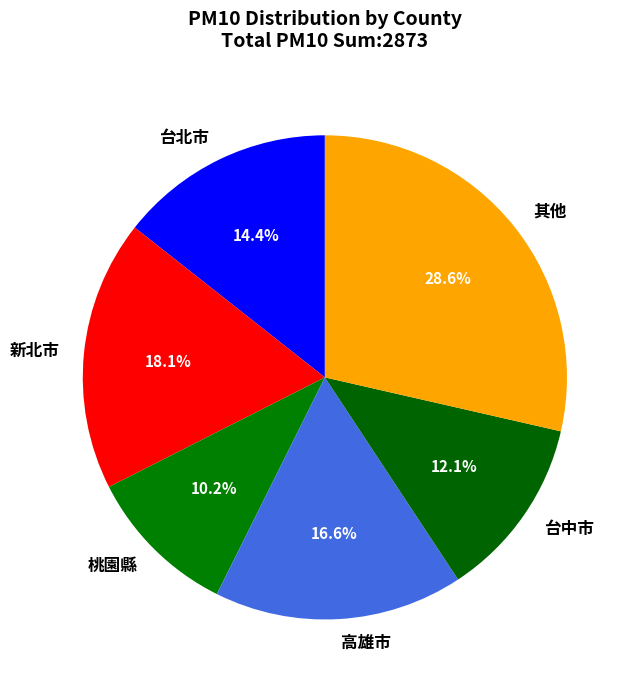

What percentage is NOT represented by 桃園縣?

89.8%